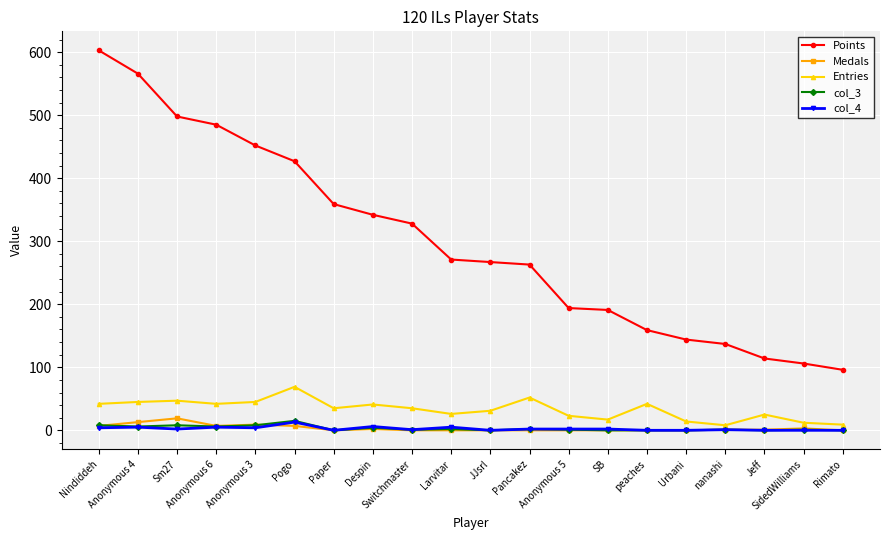

Which series has the largest total across all categories?

Points